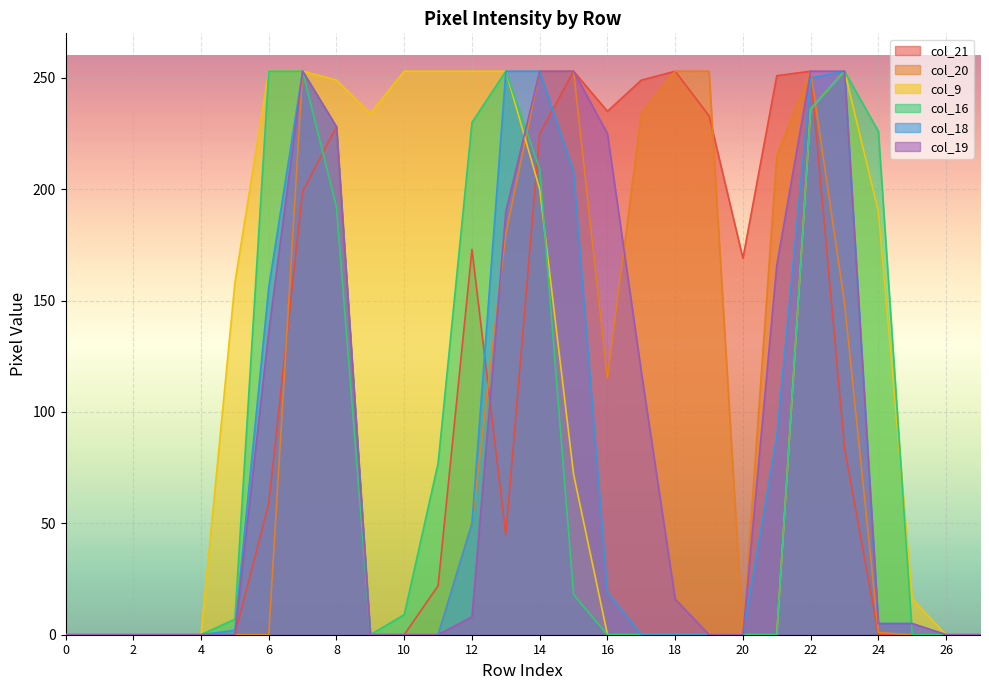

What is the greatest value displayed?

253